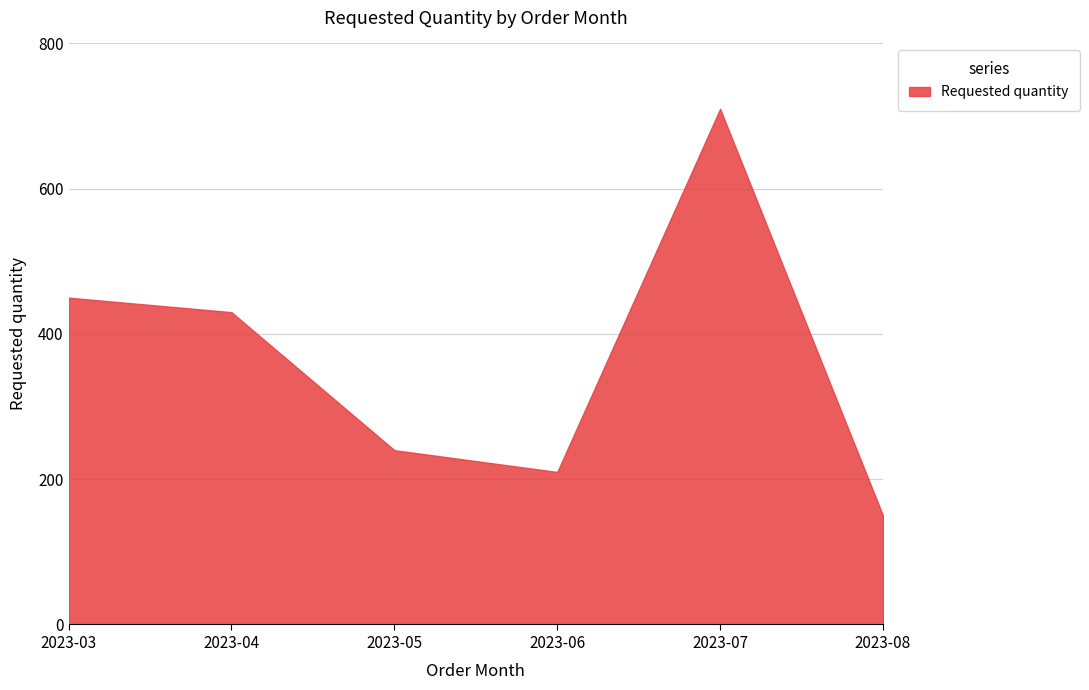

Which label corresponds to the smallest value in the chart?

2023-08